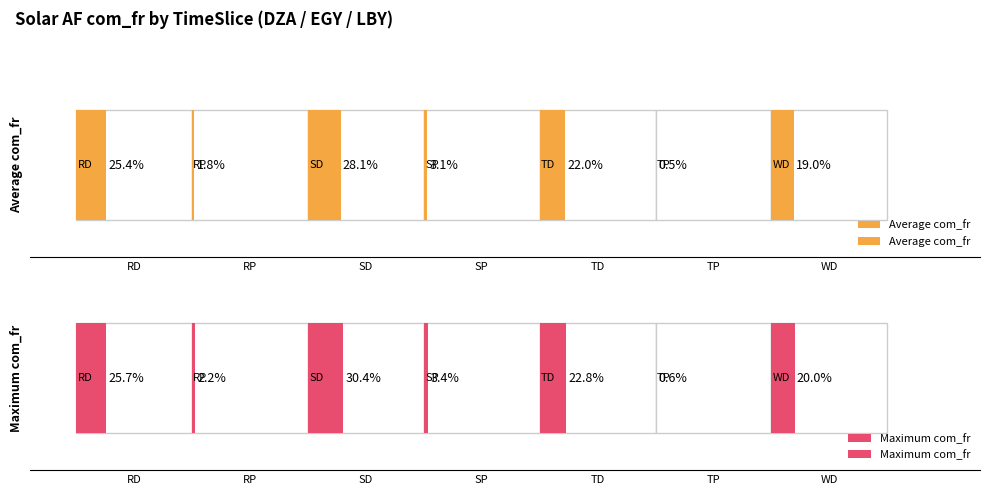

Which series has the largest range (max minus min)?

Maximum com_fr